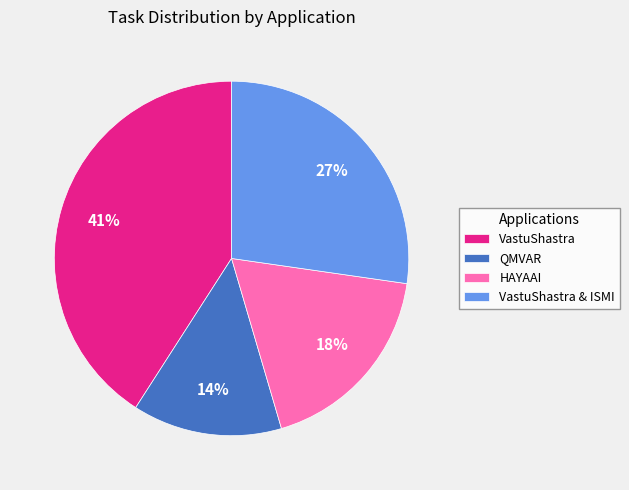

To the nearest percent, what percentage of the pie is QMVAR?

14%